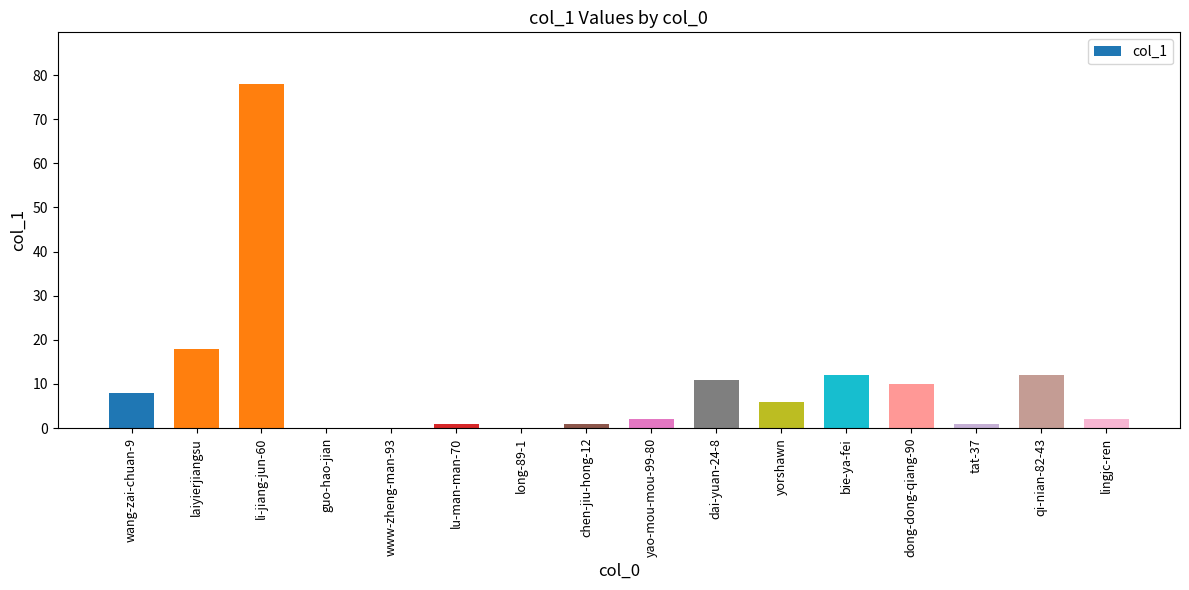

The chart shows a value of 1 at tat-37. True or false?

True